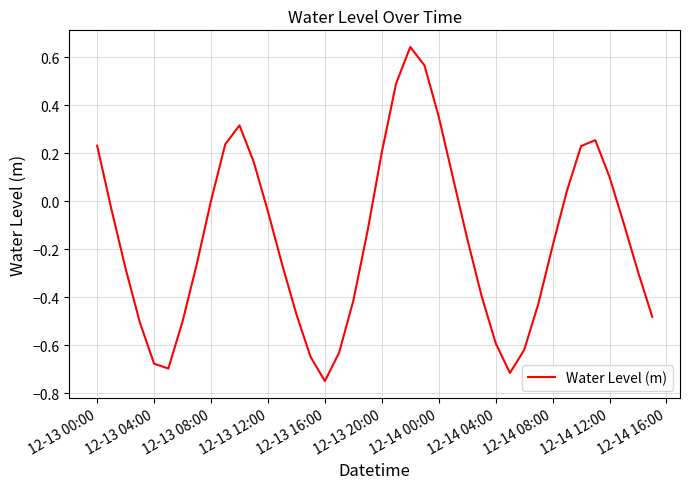

What is the difference between the maximum and minimum values?

1.4